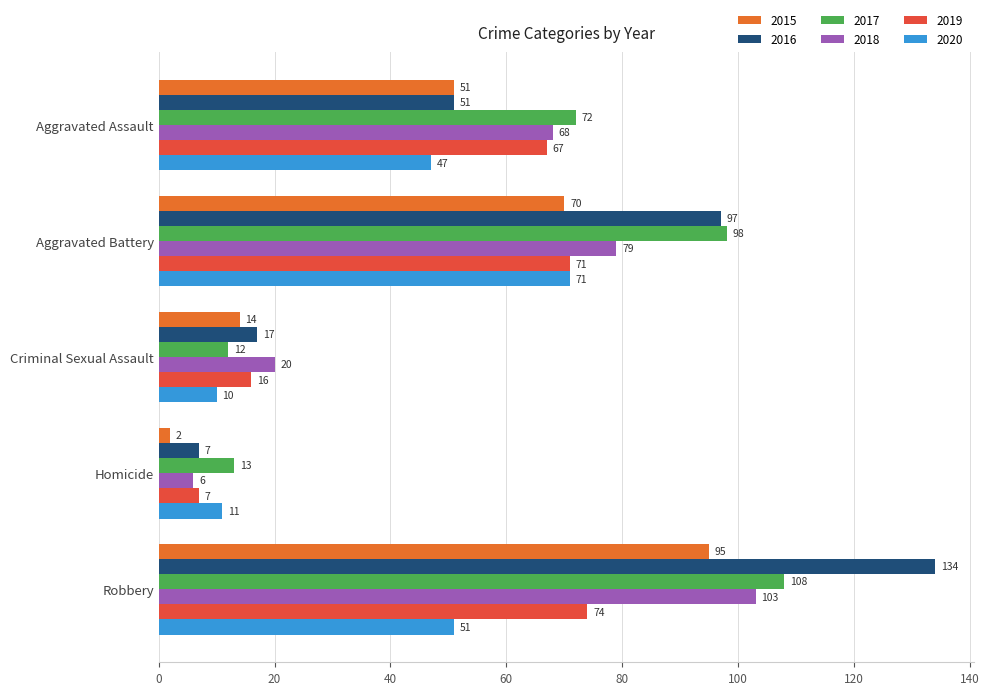

What is the sum of the 2017 values at Robbery and Aggravated Battery?

206